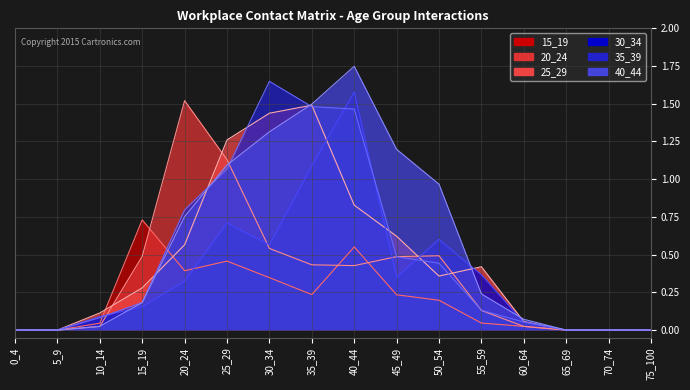

At which category is the sum across all series the highest?

40_44